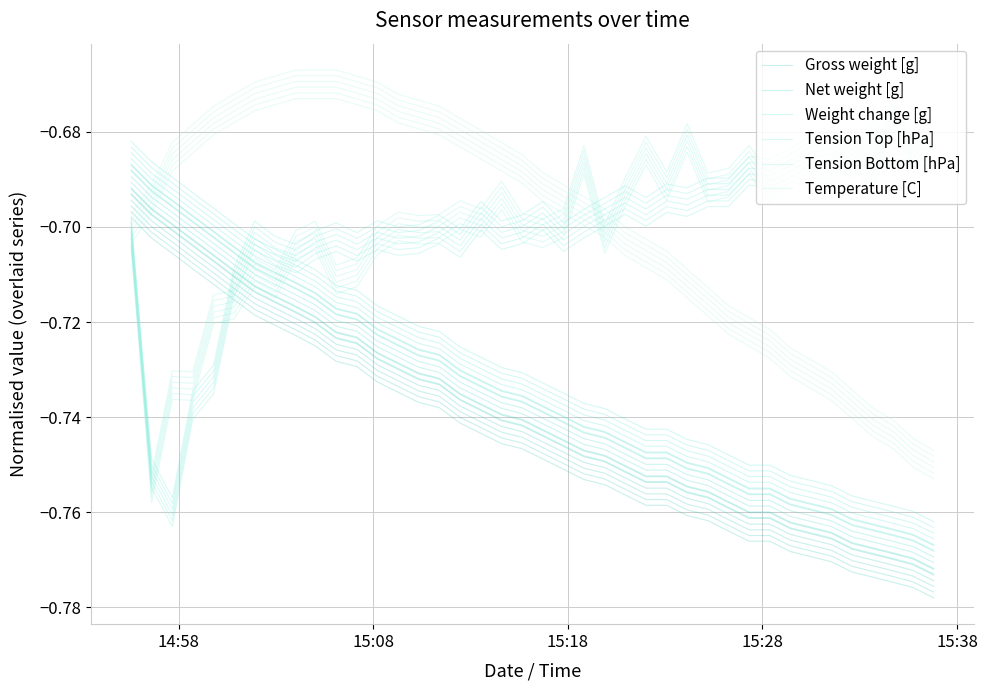

What is the difference between the maximum and minimum values in the Net weight [g] series?

0.1